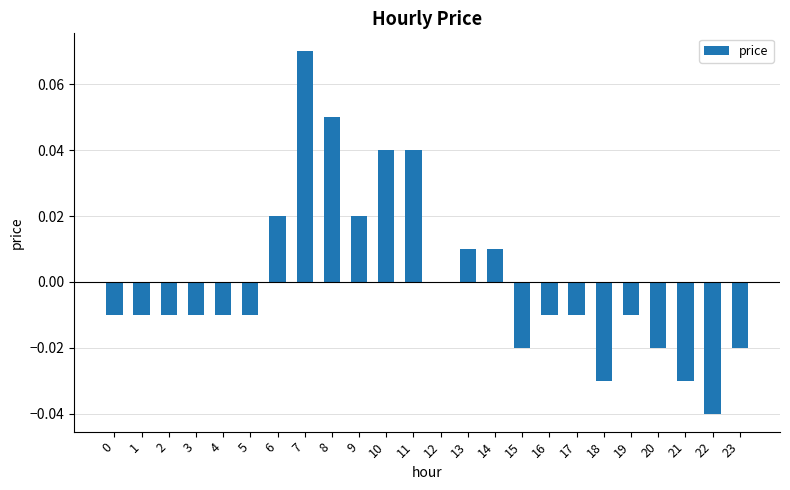

How many series are shown in this chart?

1